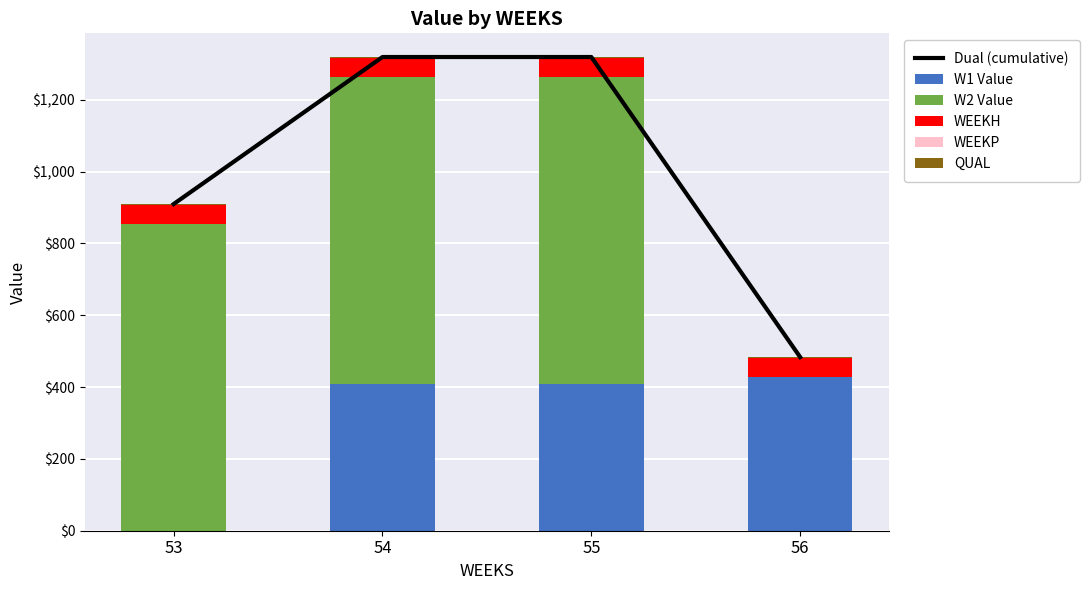

What value does the QUAL series have at 54?

2.0